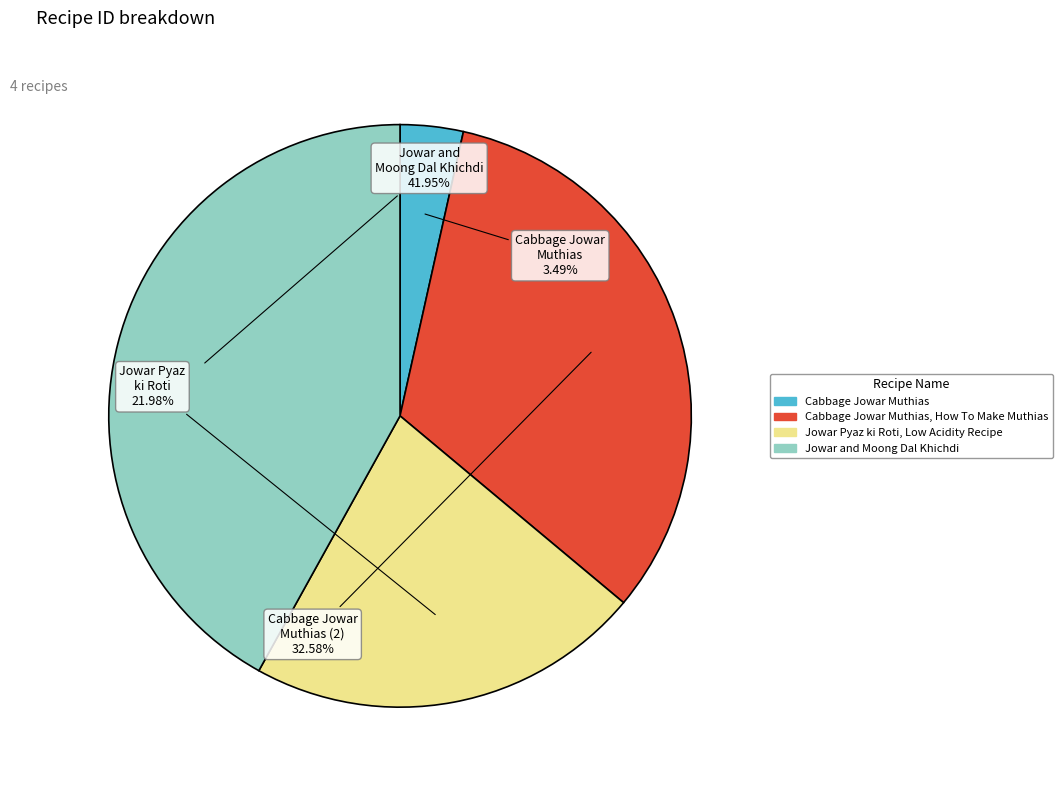

Is there any slice that represents more than half of the pie?

No